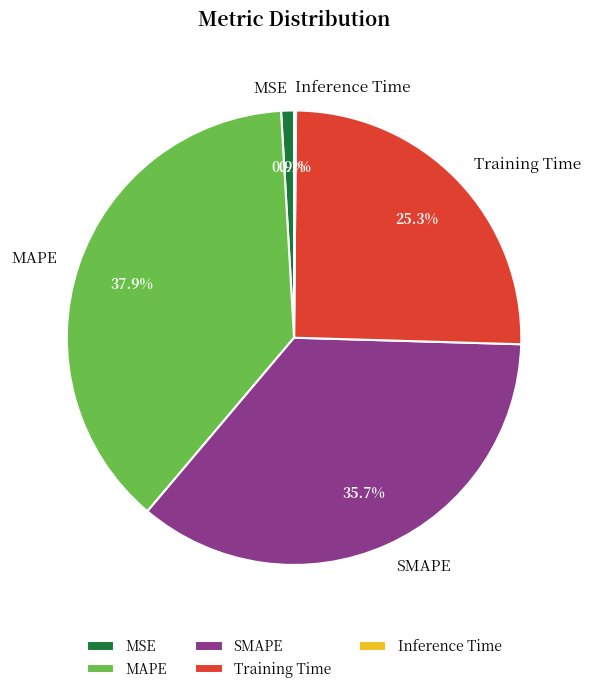

Is it true that Training Time is 10% of the pie?

False